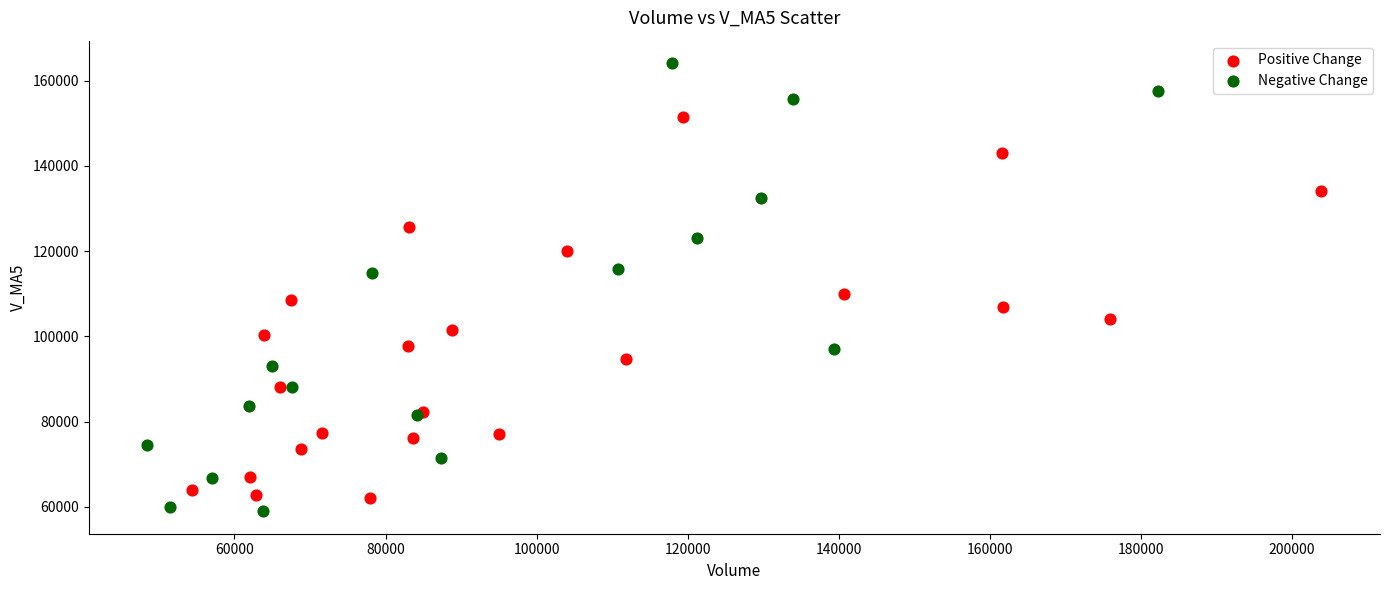

Which series has the largest Y range (max minus min)?

Negative Change